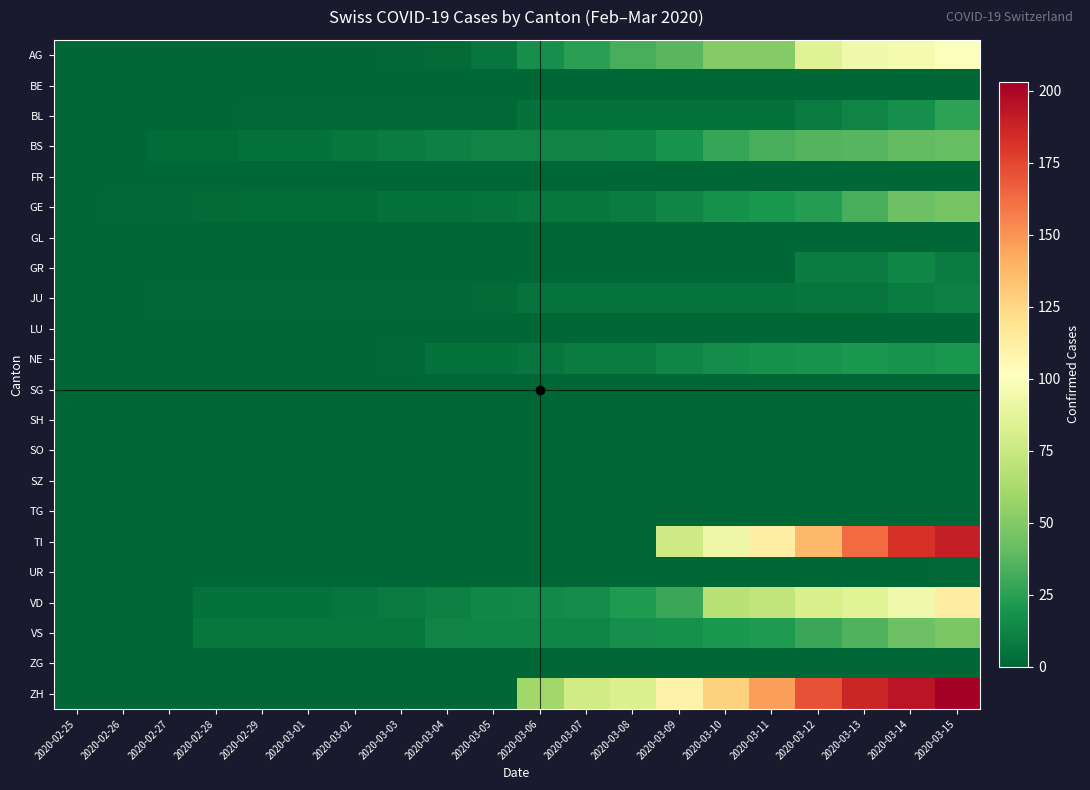

Which series has the largest range (max minus min)?

ZH